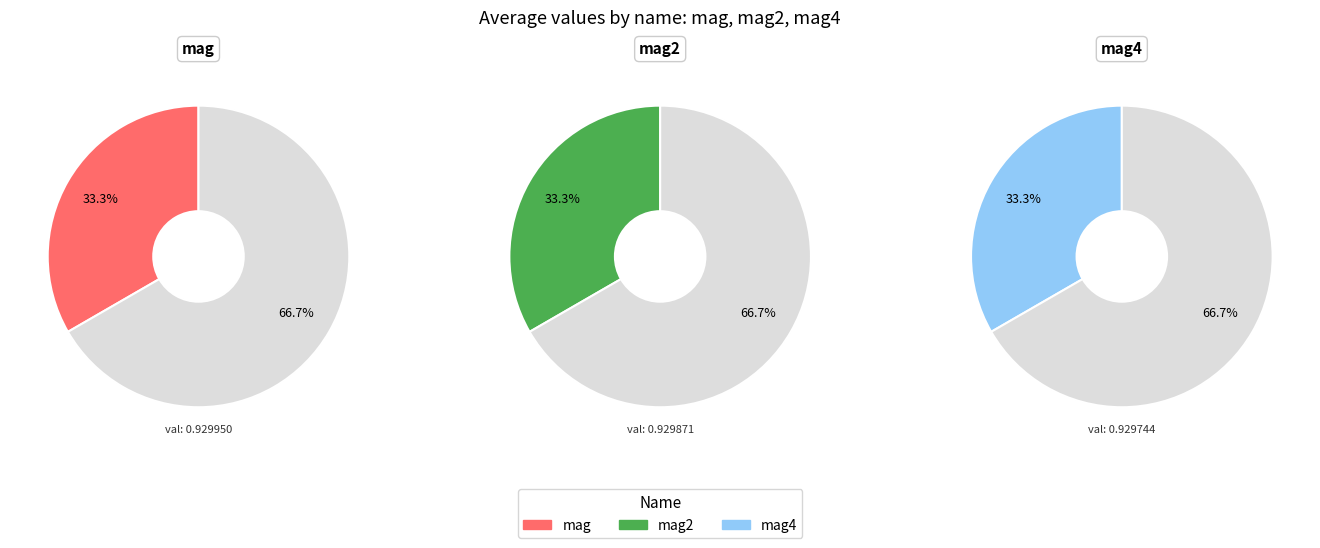

To the nearest percent, what portion does mag2 represent?

33%